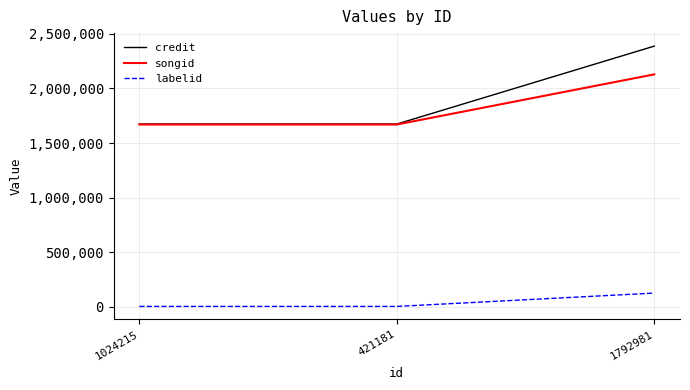

How many lines are shown in the chart?

3